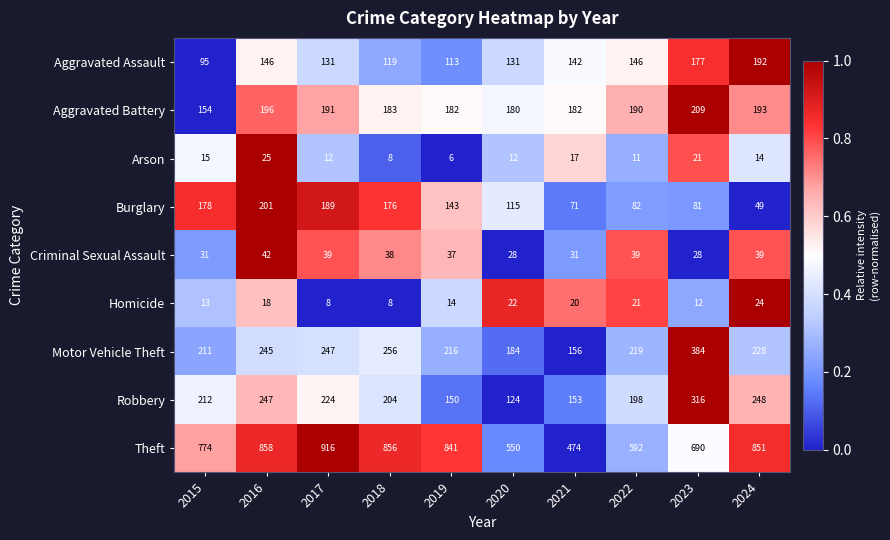

Rank the series at 2024 from lowest to highest value.

Arson, Homicide, Criminal Sexual Assault, Burglary, Aggravated Assault, Aggravated Battery, Motor Vehicle Theft, Robbery, Theft